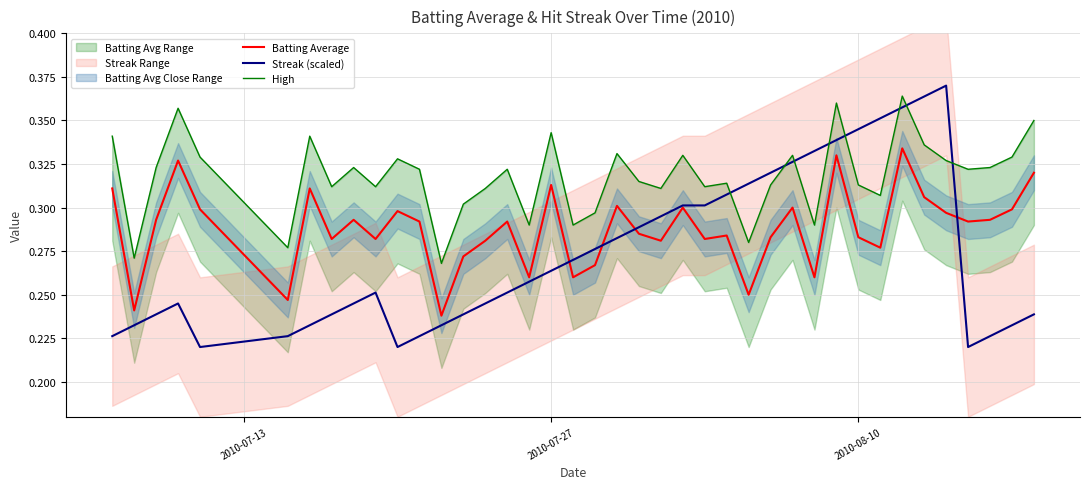

The Streak (scaled) series shows 0.2 at 14. True or false?

False